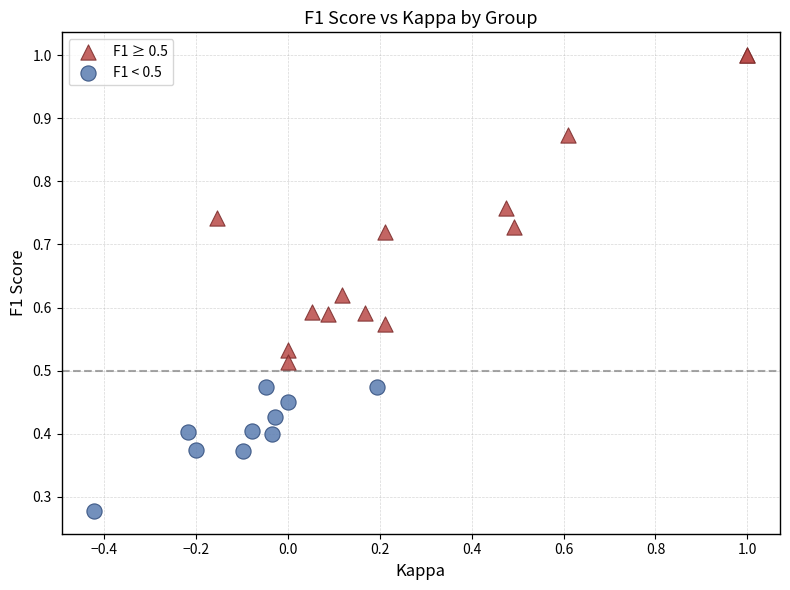

Which series reaches the maximum Y coordinate?

F1 ≥ 0.5